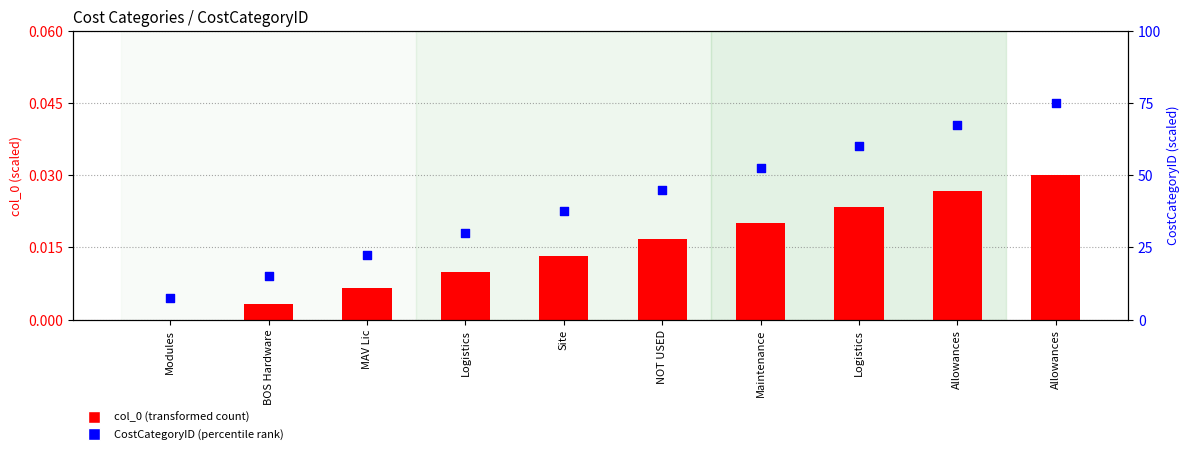

What is the total value across all series at BOS Hardware?

15.0